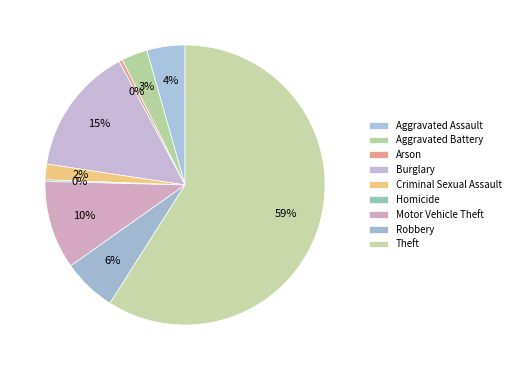

What is the largest slice in the pie chart?

Theft